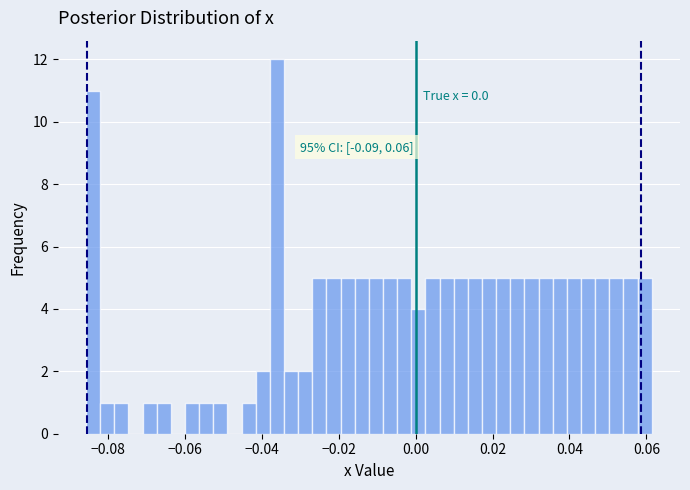

Around what value on the x-axis is the tallest bar? Give the approximate position of its centre, as read against the axis.

-0.036